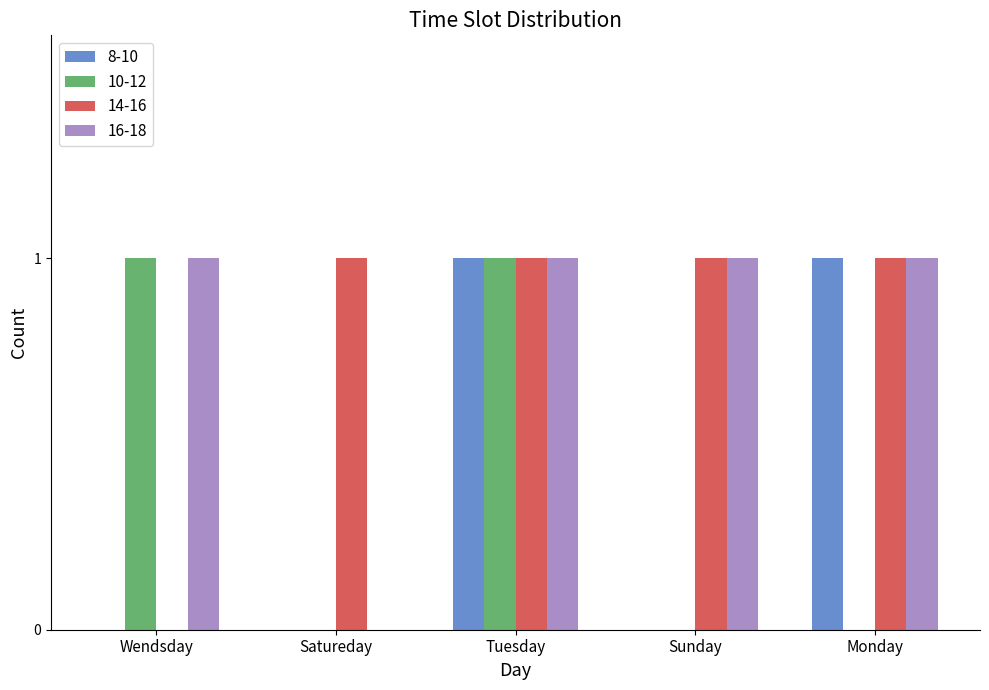

Is the value of 10-12 at Monday greater than the value of 14-16 at Tuesday?

No